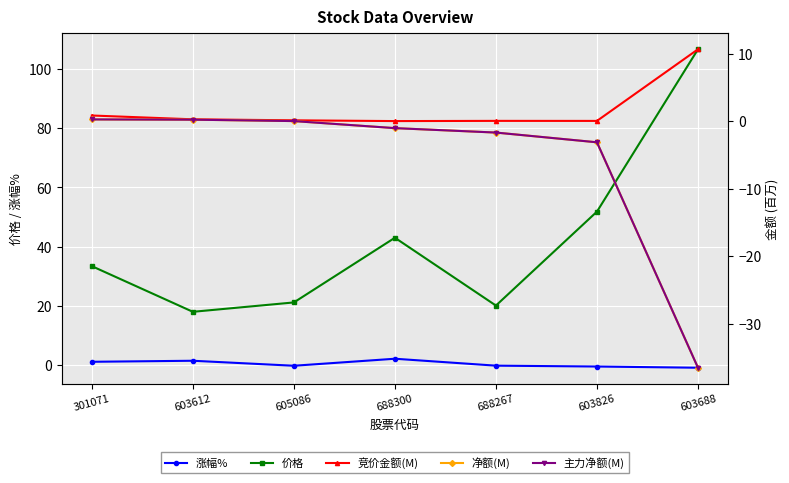

Does the chart display data point markers on the line(s)?

Yes